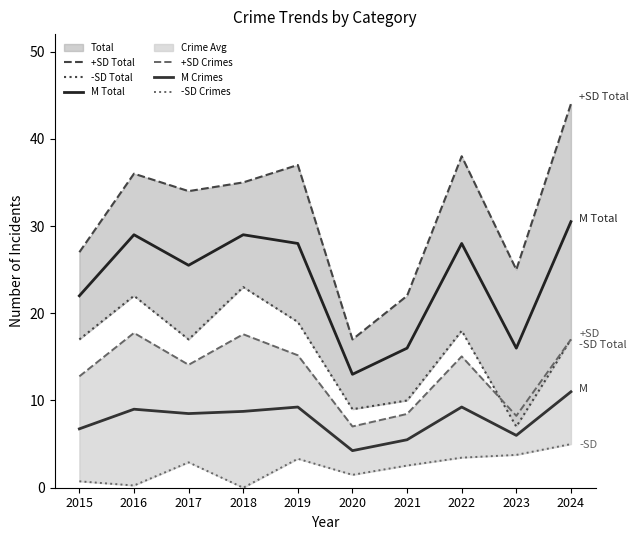

The +SD Crimes series shows 13.9 at 2021. True or false?

False